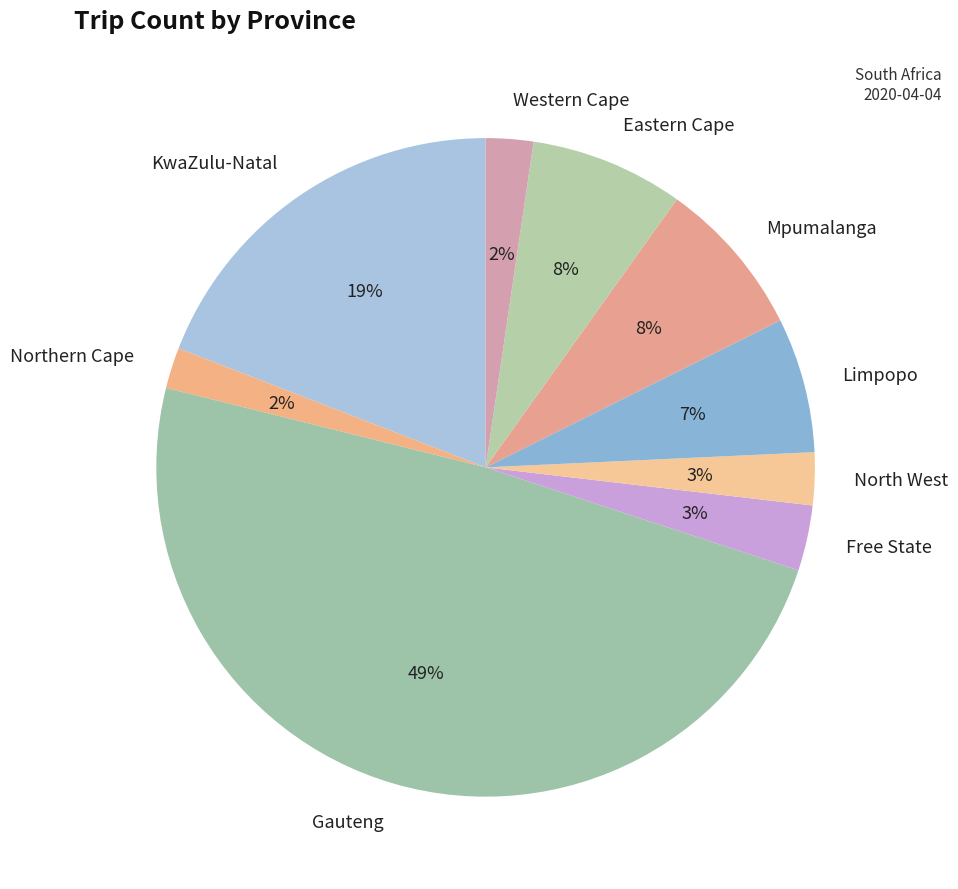

Which category has the biggest portion of the pie?

Gauteng